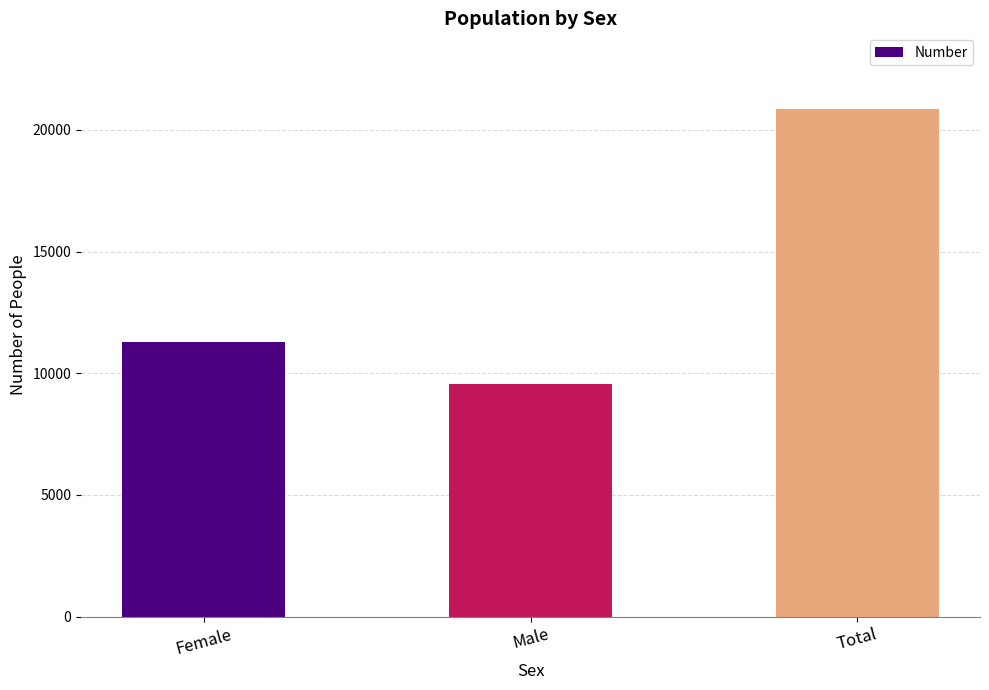

What is the greatest value displayed?

20840